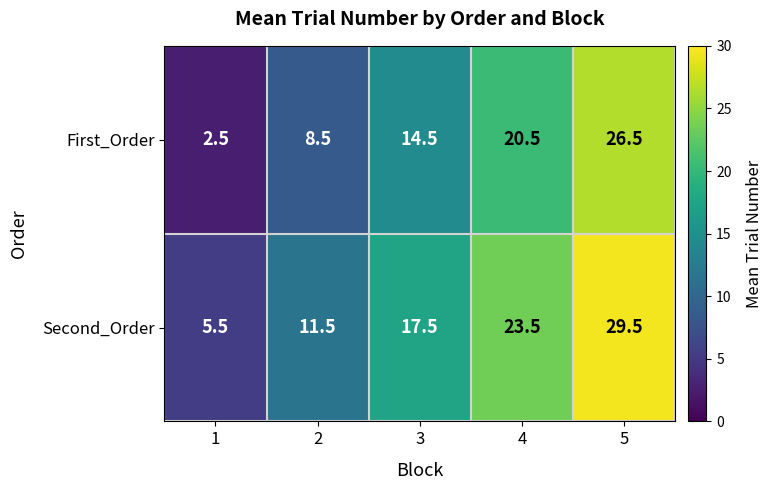

What is the difference between the maximum and minimum values in the Second_Order series?

24.0